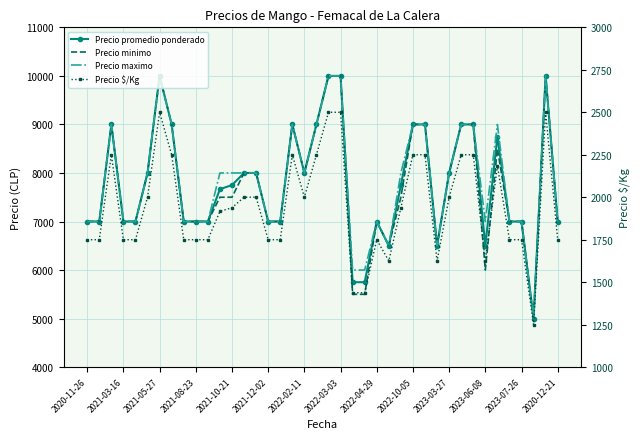

What is the maximum value for Precio promedio ponderado?

10000